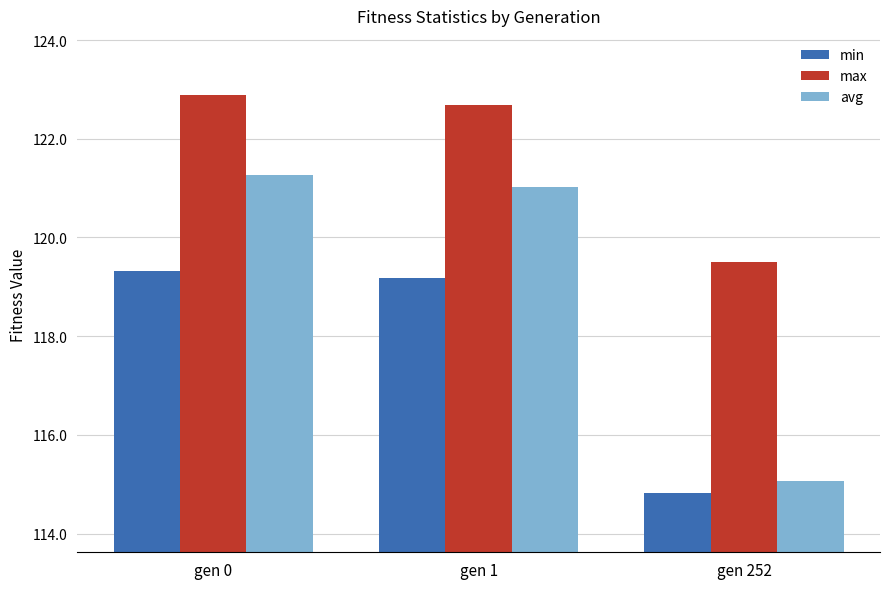

Where does the min series first go above 119?

gen 0